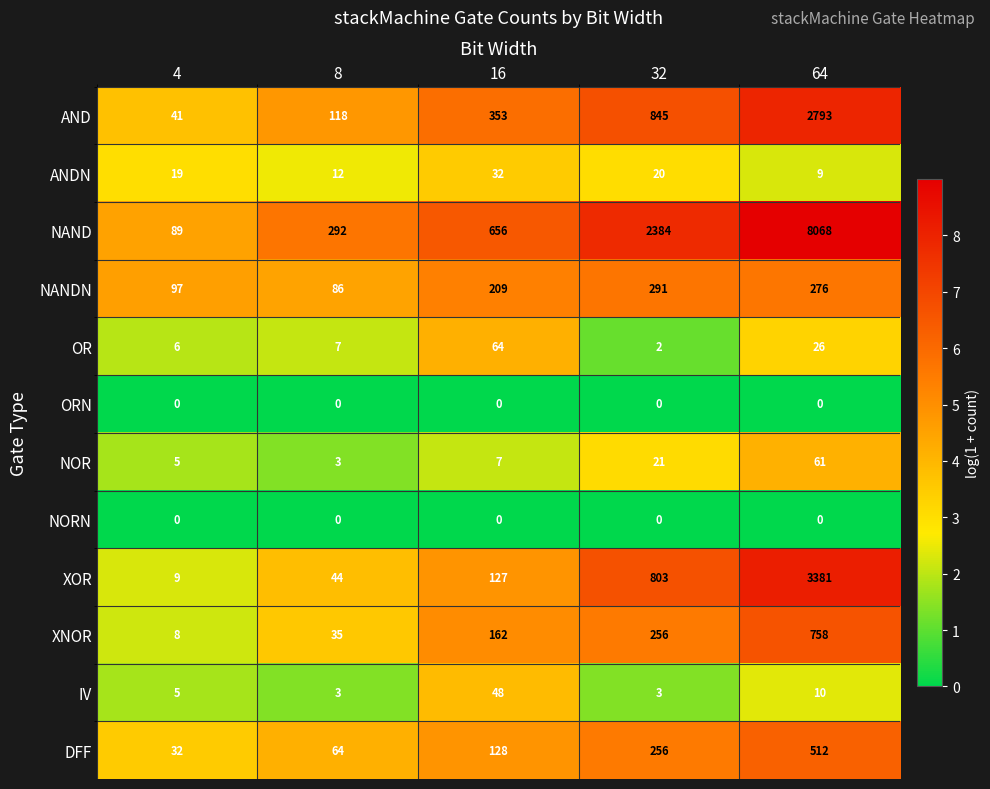

What is the total value across all series at 16?

1786